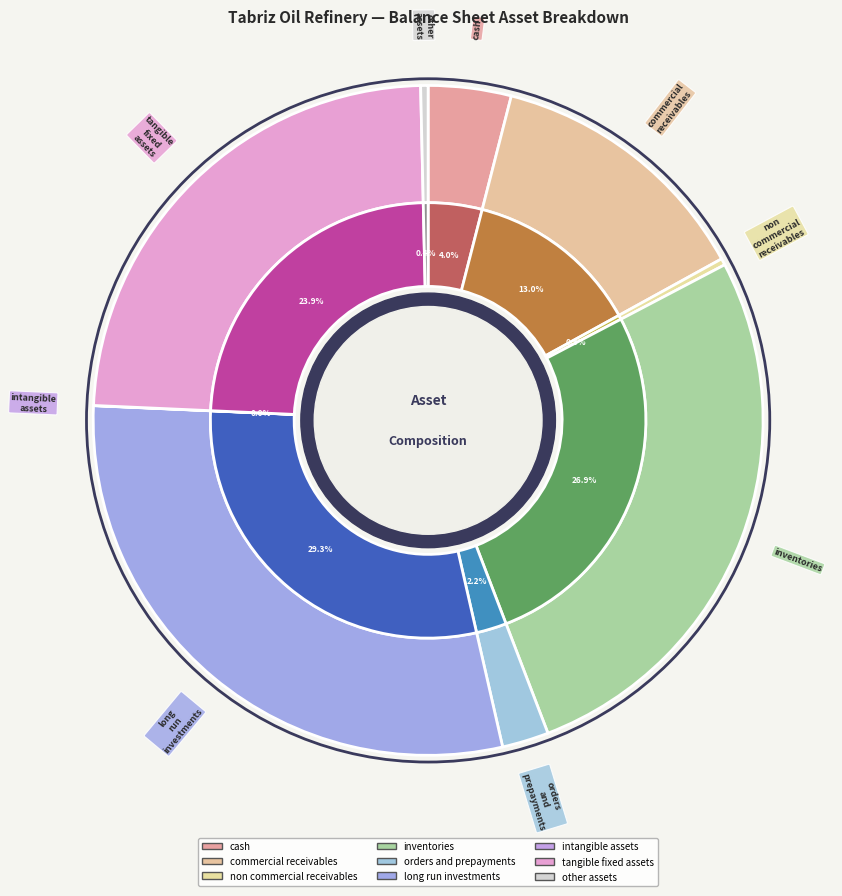

What is the change in value from inventories to other_assets?

-9112475